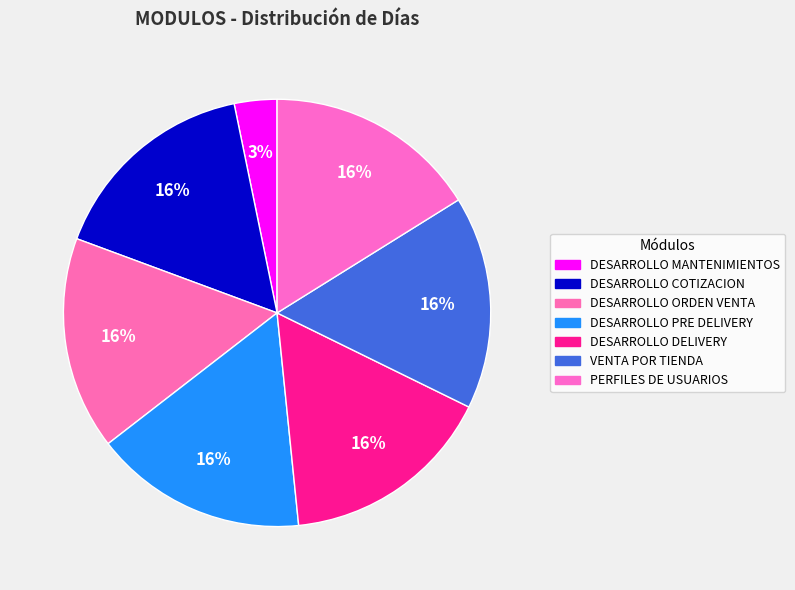

Is the sum of DESARROLLO DELIVERY and VENTA POR TIENDA greater than half?

No